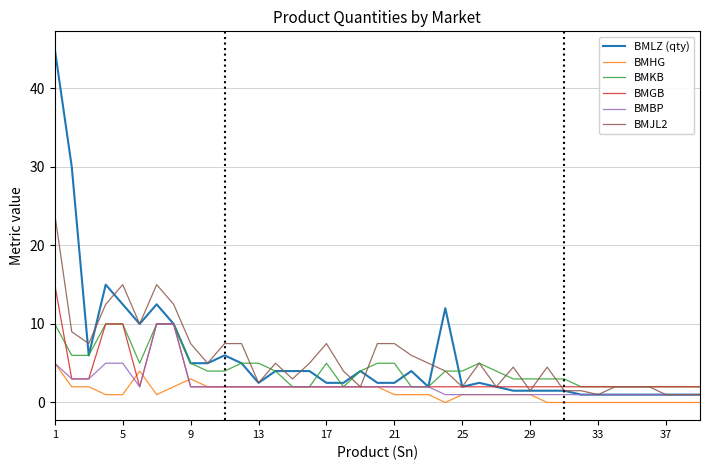

Which series has the largest range (max minus min)?

BMLZ (qty)